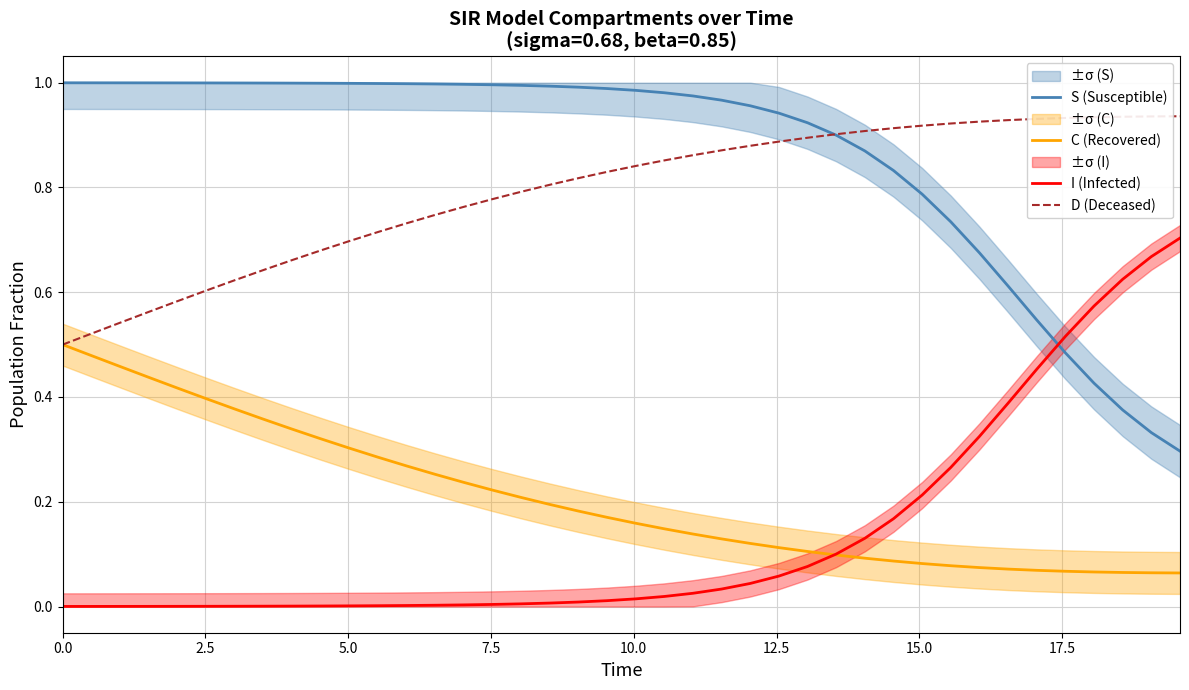

What is the label of the 2nd point from the left?

2.5